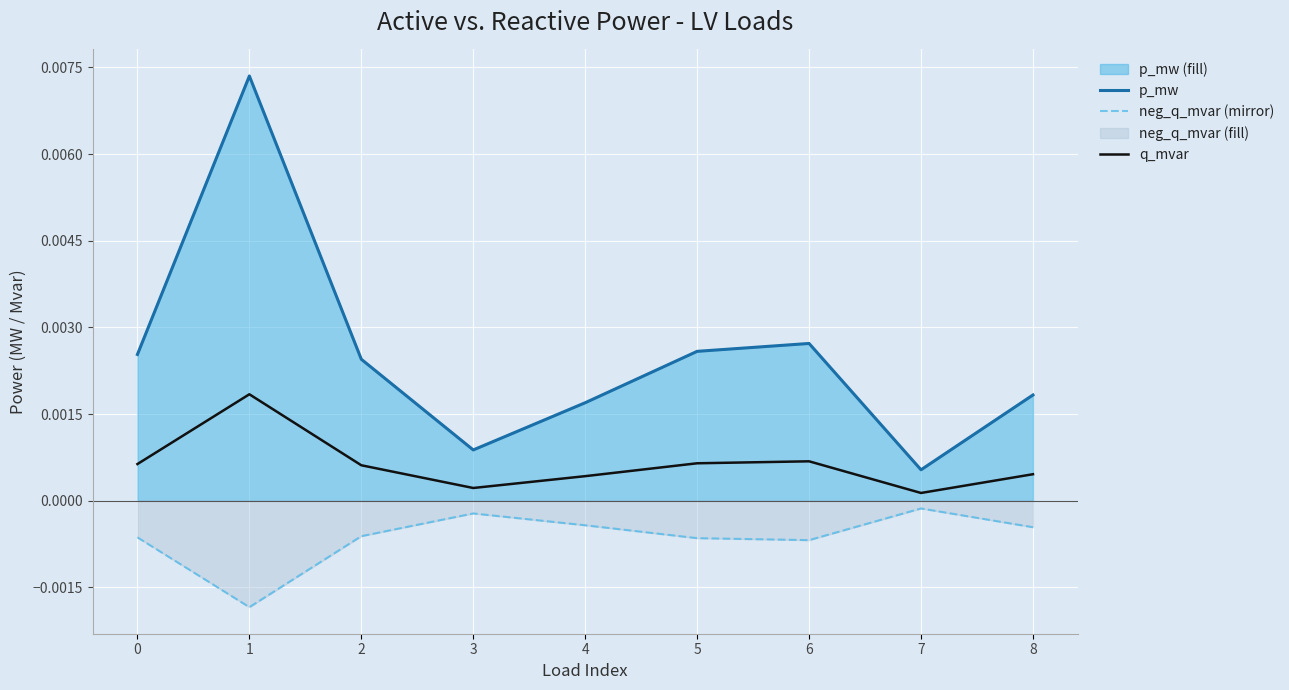

Where is the first local maximum for neg_q_mvar (mirror)?

3